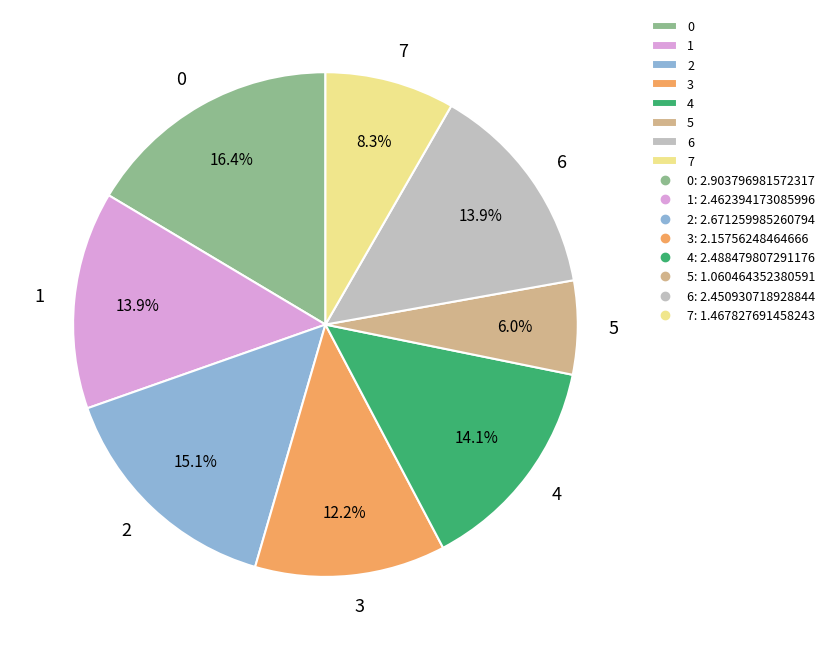

What is the ratio of the value at 7 to the value at 2?

0.5